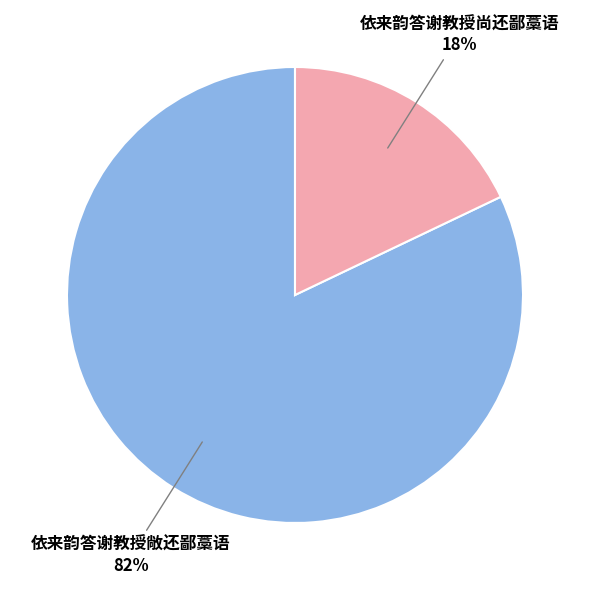

Is there any slice that represents more than half of the pie?

Yes